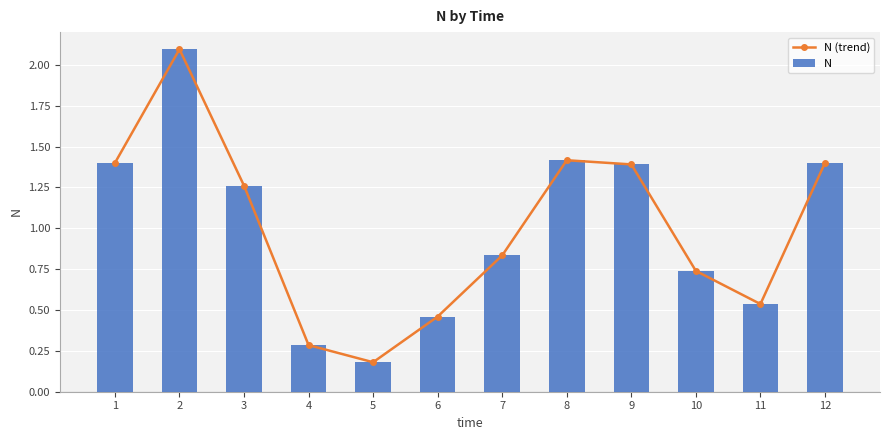

Which category has the highest value in the N (trend) series?

2